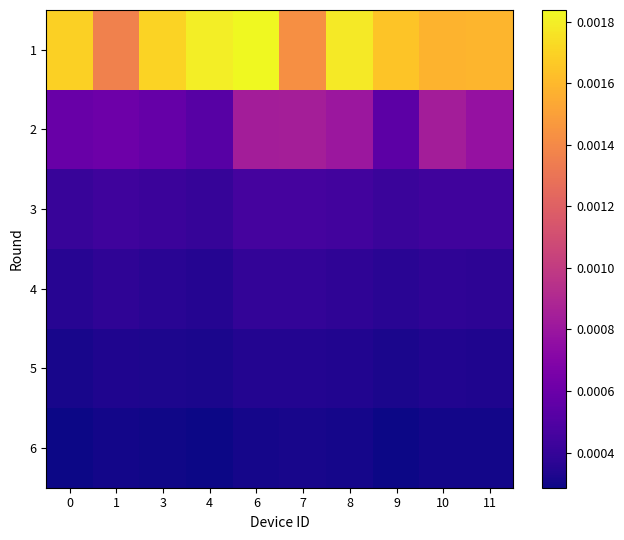

Which has a higher value, 7 or 9?

9